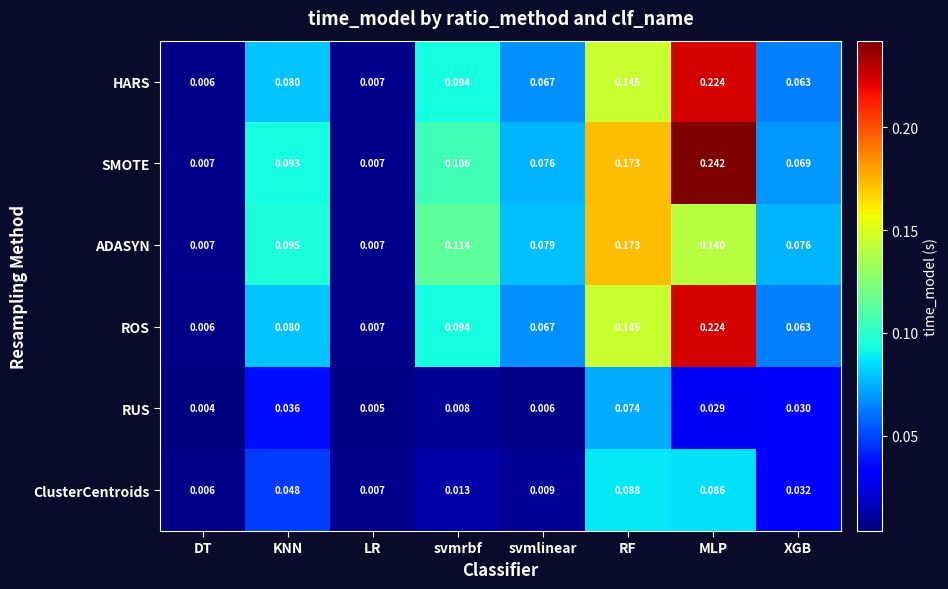

Between KNN and XGB, which series saw the biggest shift?

SMOTE